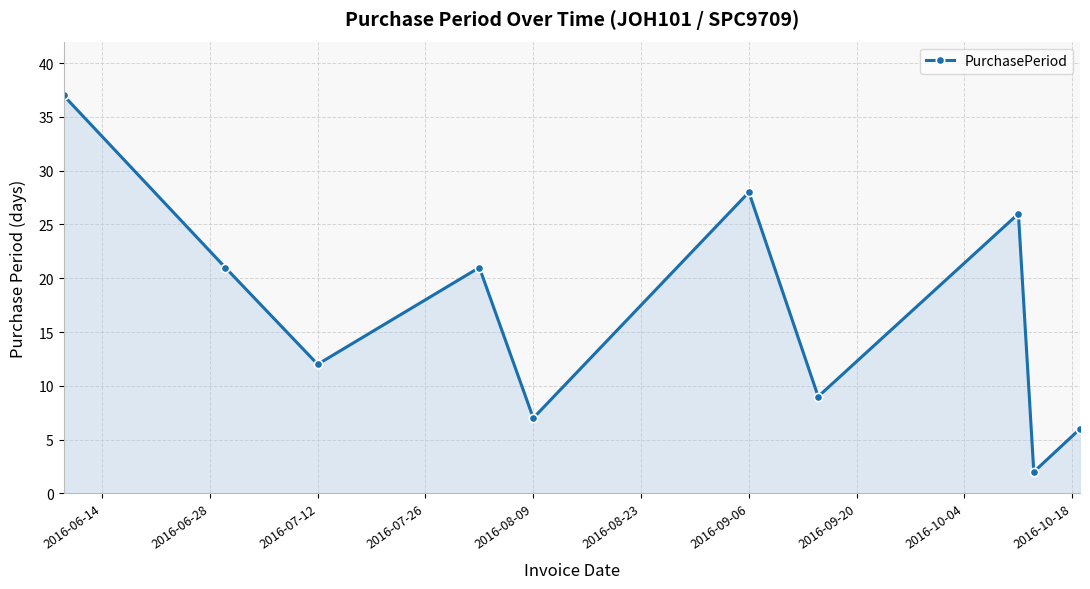

What is the average value?

17